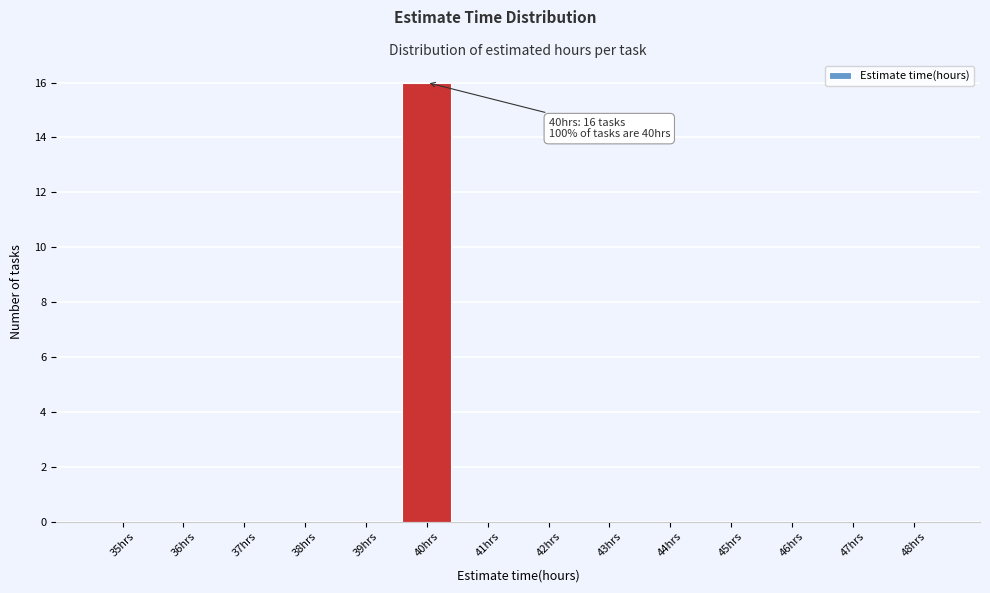

Reading right to left, extract all data points from this chart.

48hrs=0	47hrs=0	46hrs=0	45hrs=0	44hrs=0	43hrs=0	42hrs=0	41hrs=0	40hrs=16	39hrs=0	38hrs=0	37hrs=0	36hrs=0	35hrs=0